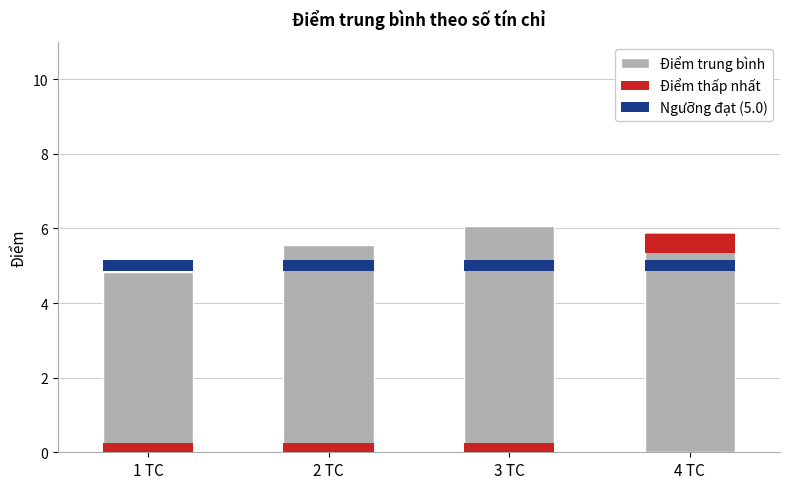

What is the ratio of the value at 2 TC to the value at 3 TC?

0.9